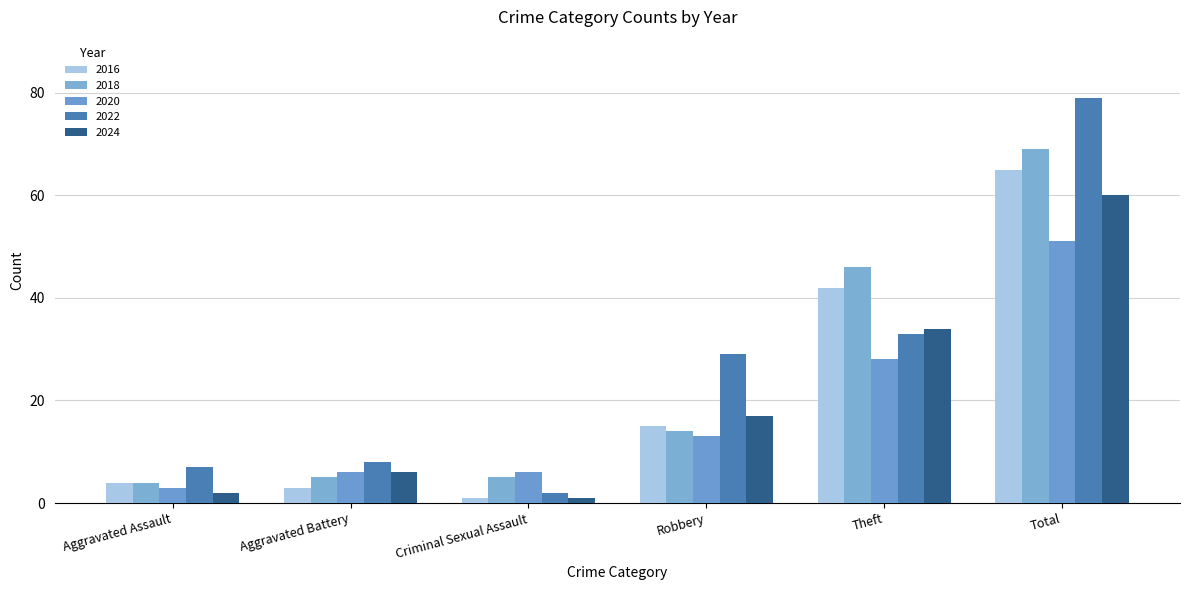

Is it true that 2024 equals 1 at Criminal Sexual Assault?

True